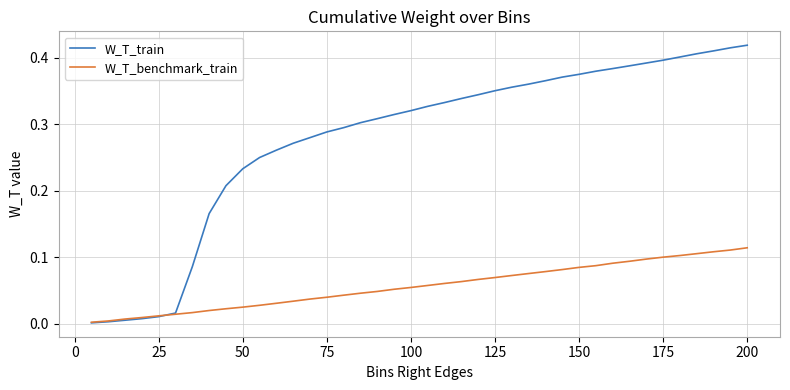

Which series has the largest total across all categories?

W_T_train